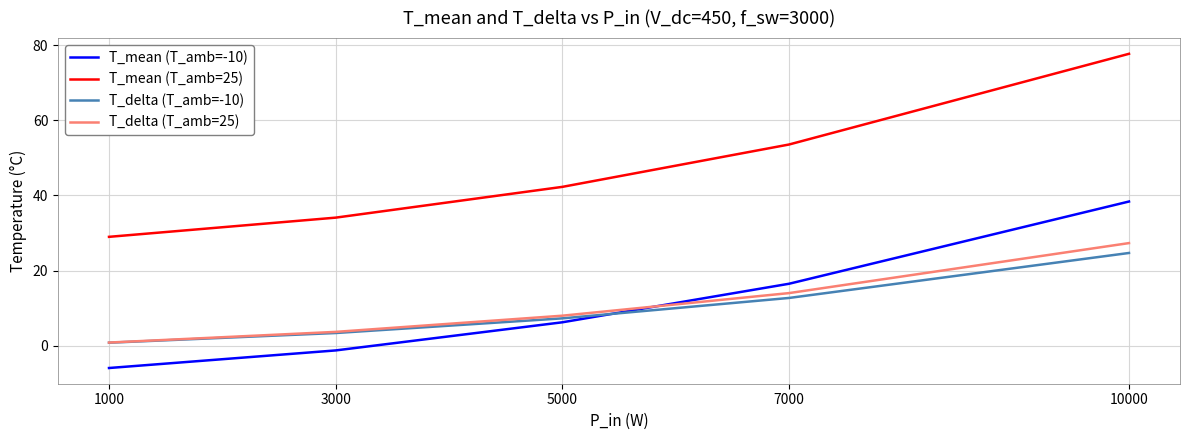

Which category has the highest value across all series?

10000